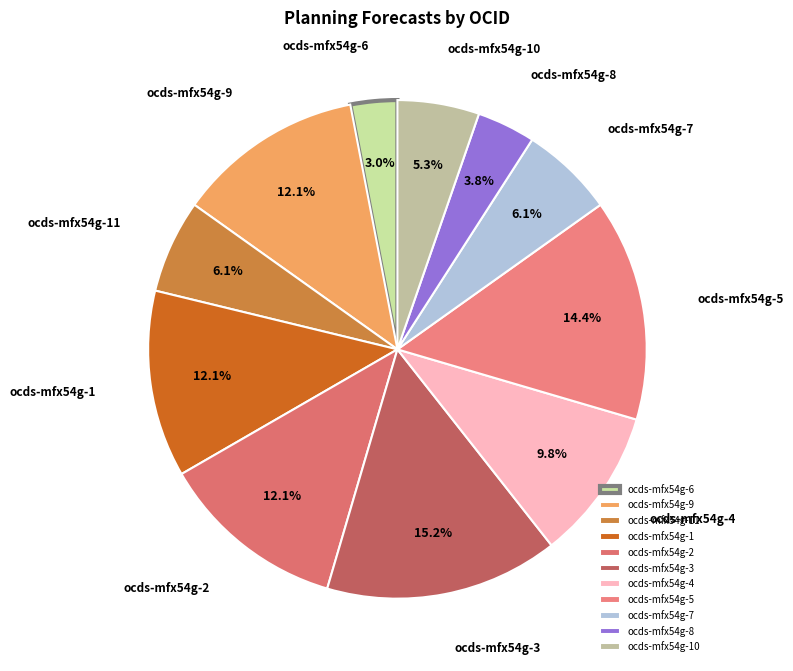

True or false: ocds-mfx54g-9 accounts for 23% of the total.

False